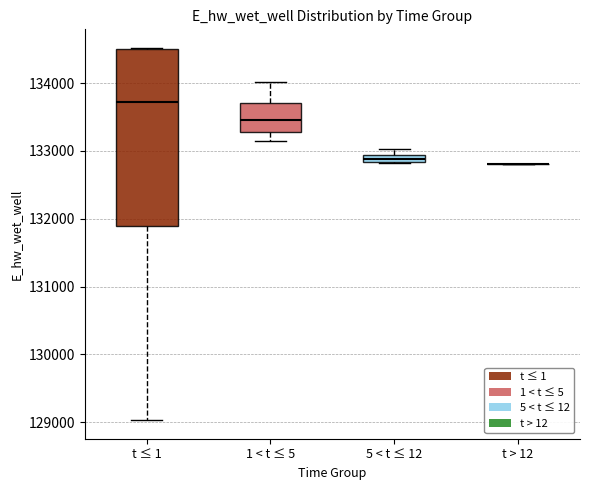

Comparing the boxes themselves (not the whiskers), which one is the tallest?

t ≤ 1